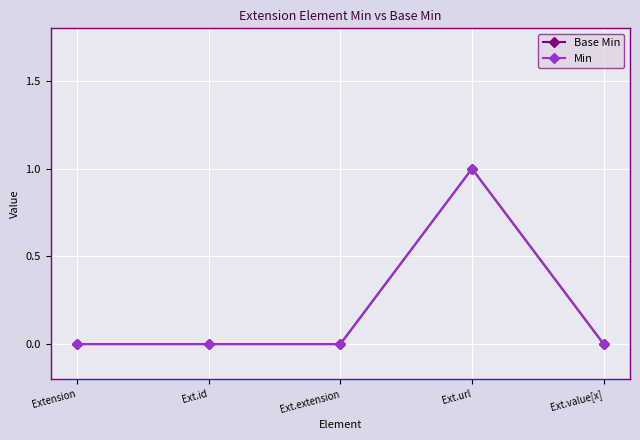

The value of Min at Extension is 0. True or false?

True